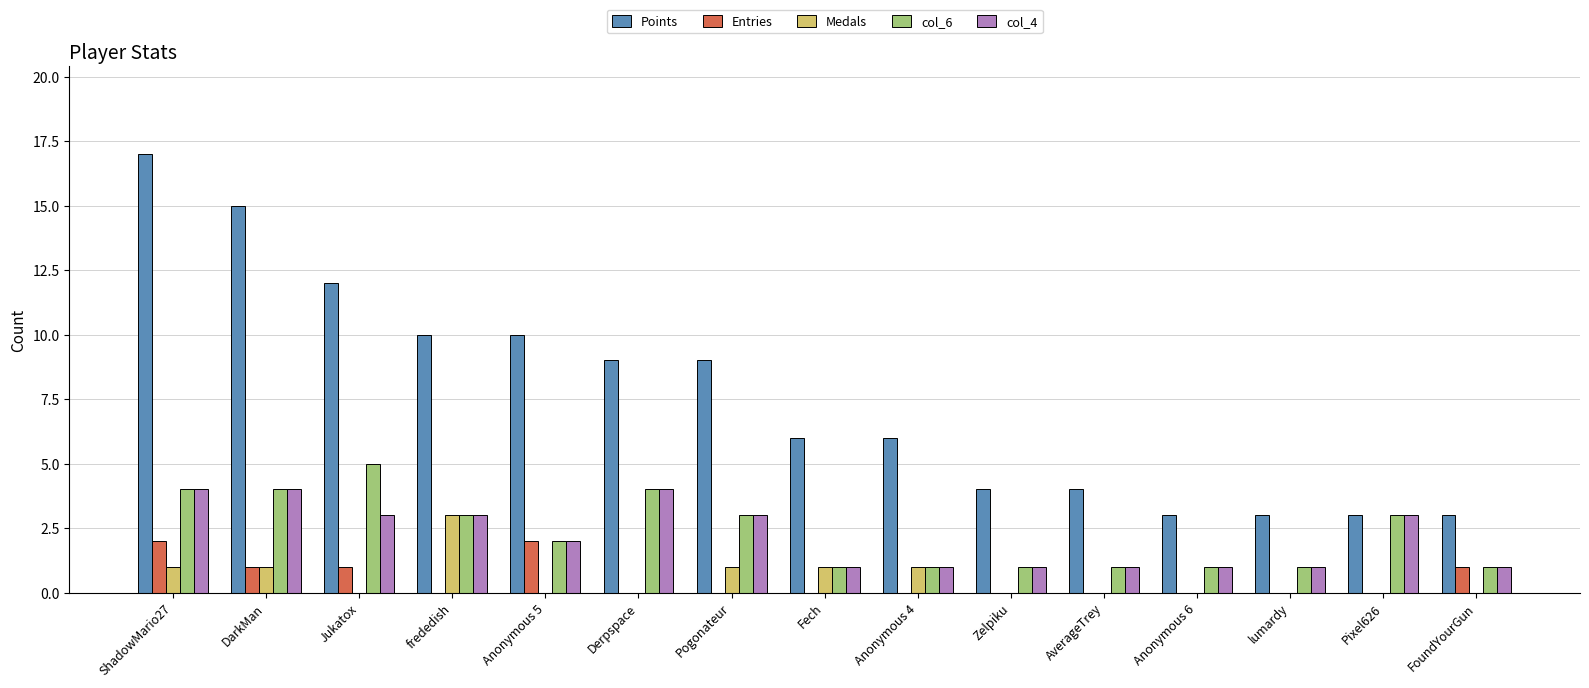

Count the number of data series in this chart.

5